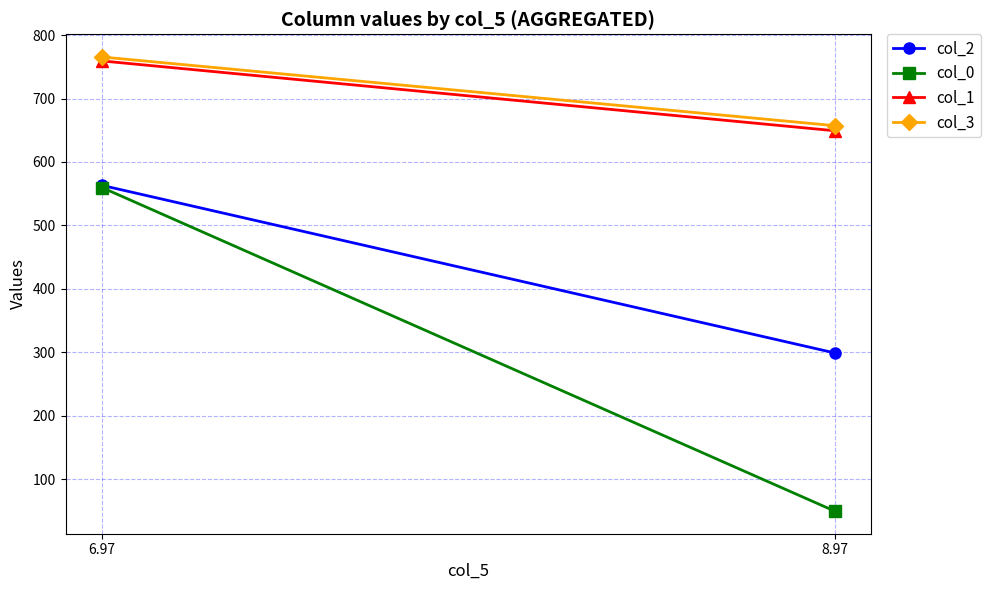

Reading right to left, transcribe all the data shown in this chart.

col_2: 298.9	563.0
col_0: 49.6	559.5
col_1: 649.2	759.3
col_3: 657.3	765.5